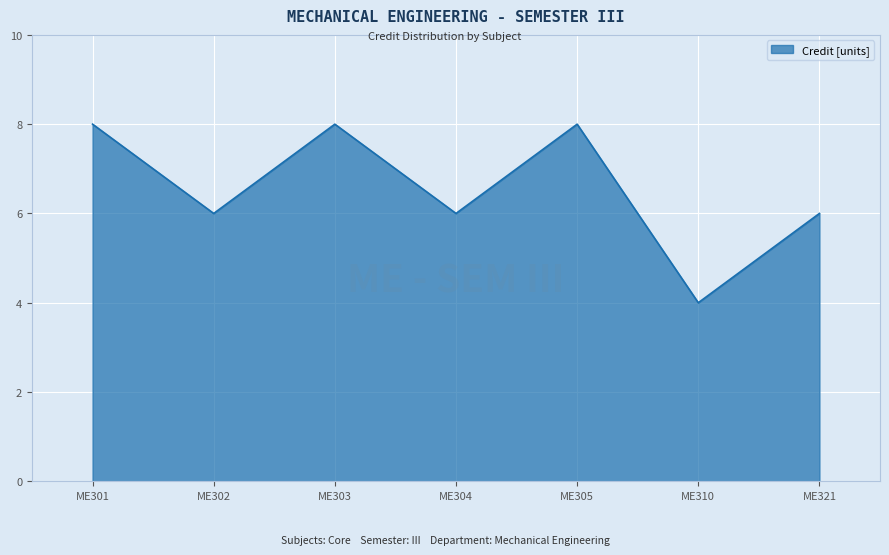

How many categories are shown in the chart?

7